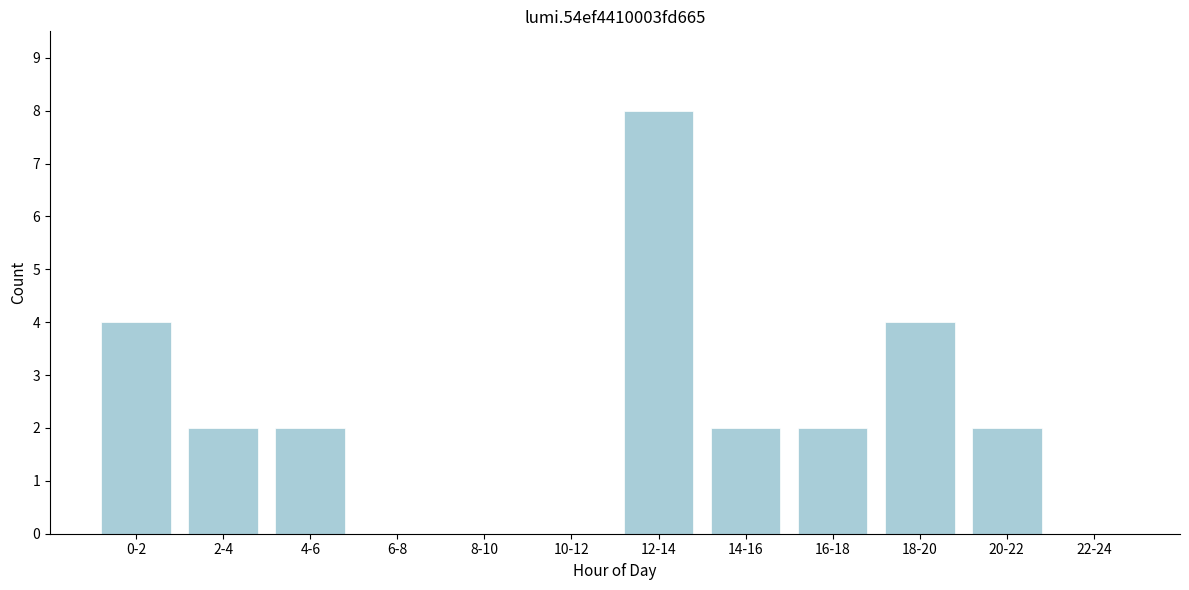

Reading right to left, extract all data points from this chart.

22-24=0	20-22=2	18-20=4	16-18=2	14-16=2	12-14=8	10-12=0	8-10=0	6-8=0	4-6=2	2-4=2	0-2=4